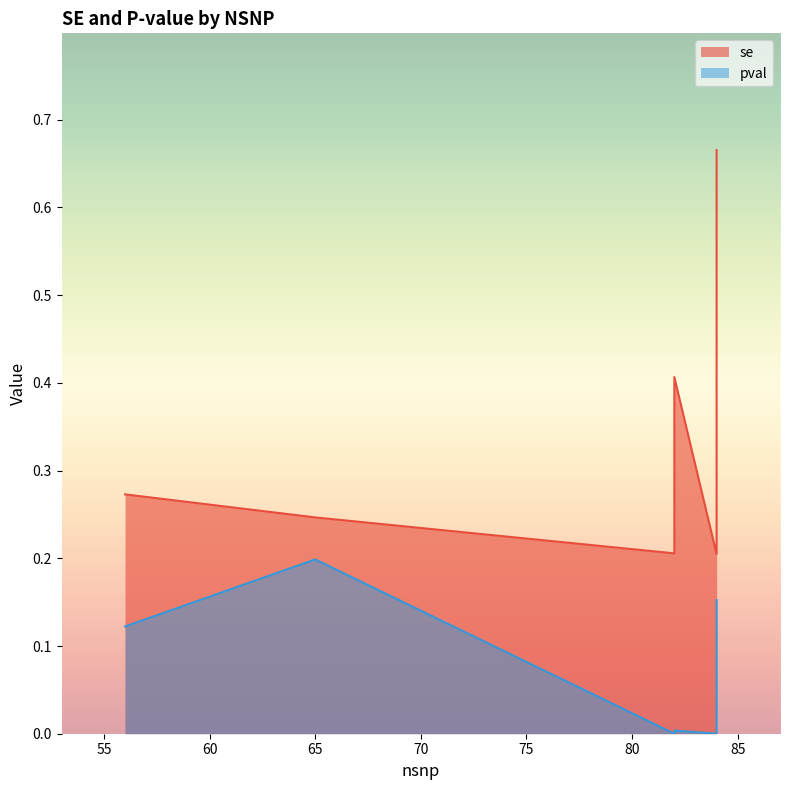

At which category does pval reach its first local valley?

82